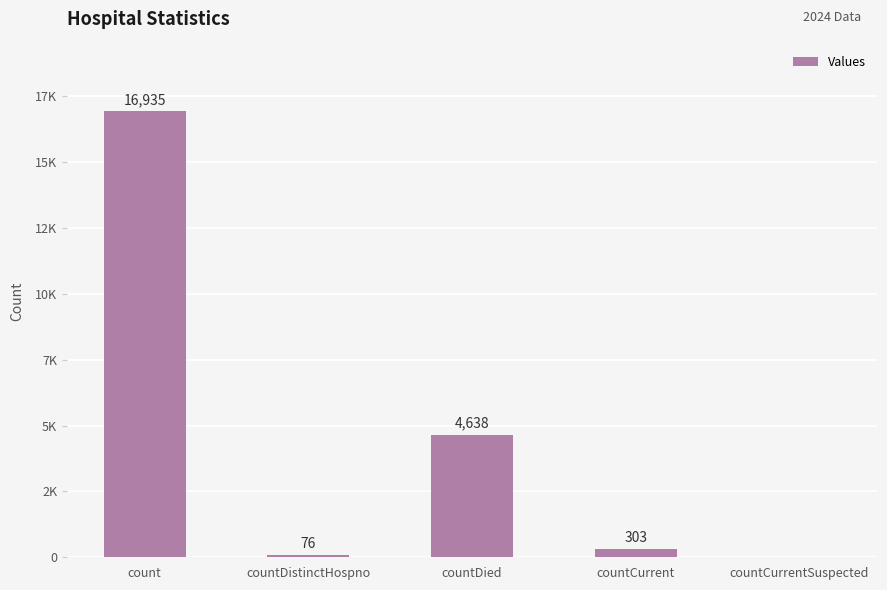

What is the sum of all values?

21952